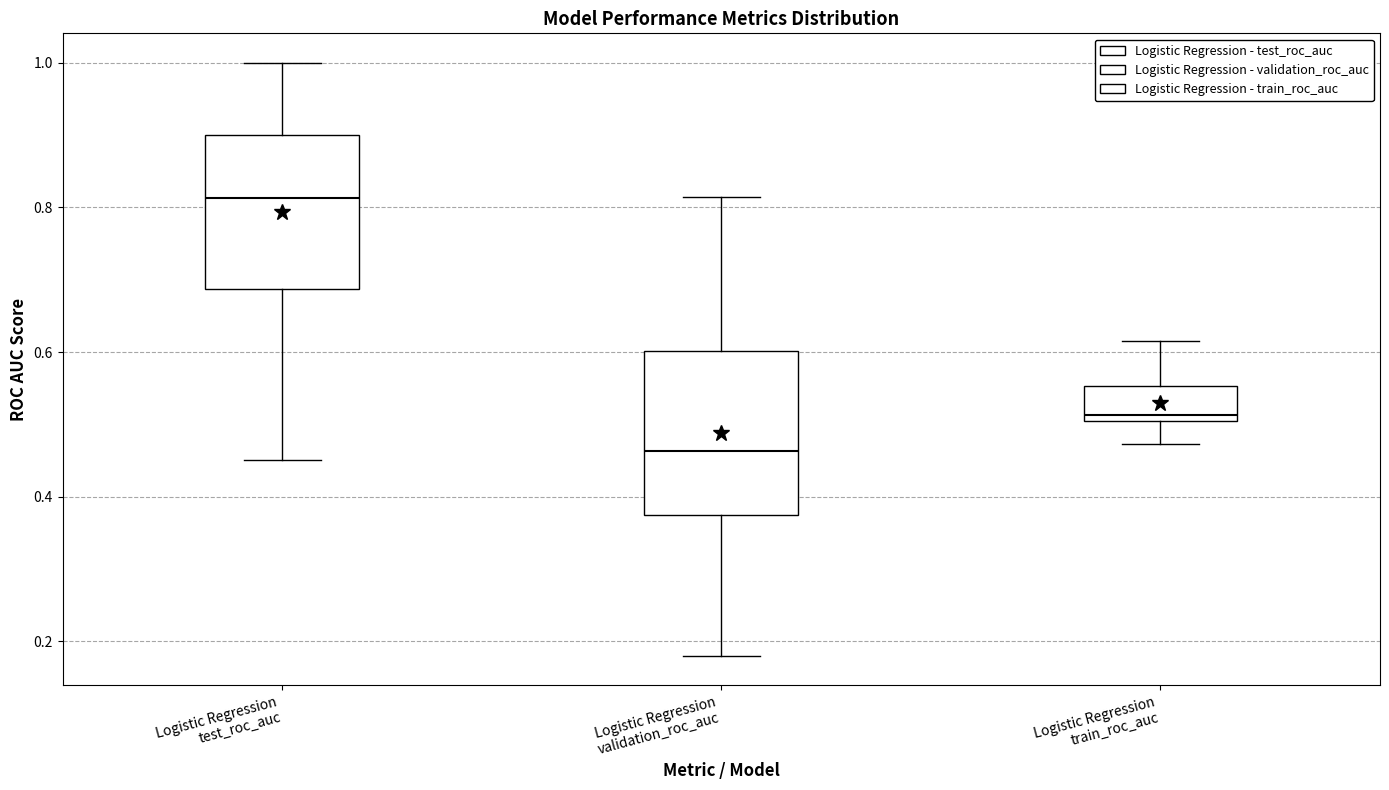

Reading left to right, read every box against the y-axis: the position of its median line, the range the box covers, and the ends of its whiskers. The values are not printed on the chart, so give them approximately, as read against the axis.

Logistic Regression test_roc_auc: median 0.82, box 0.68 to 0.90, whiskers 0.46 to 1.00
Logistic Regression validation_roc_auc: median 0.46, box 0.38 to 0.60, whiskers 0.18 to 0.82
Logistic Regression train_roc_auc: median 0.52, box 0.50 to 0.56, whiskers 0.48 to 0.62